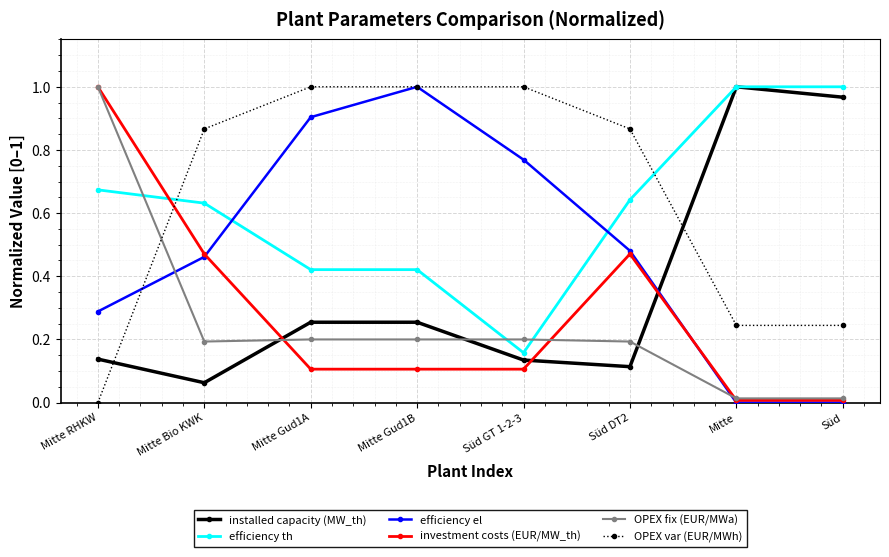

What is the label of the 5th point from the left?

Süd GT 1-2-3